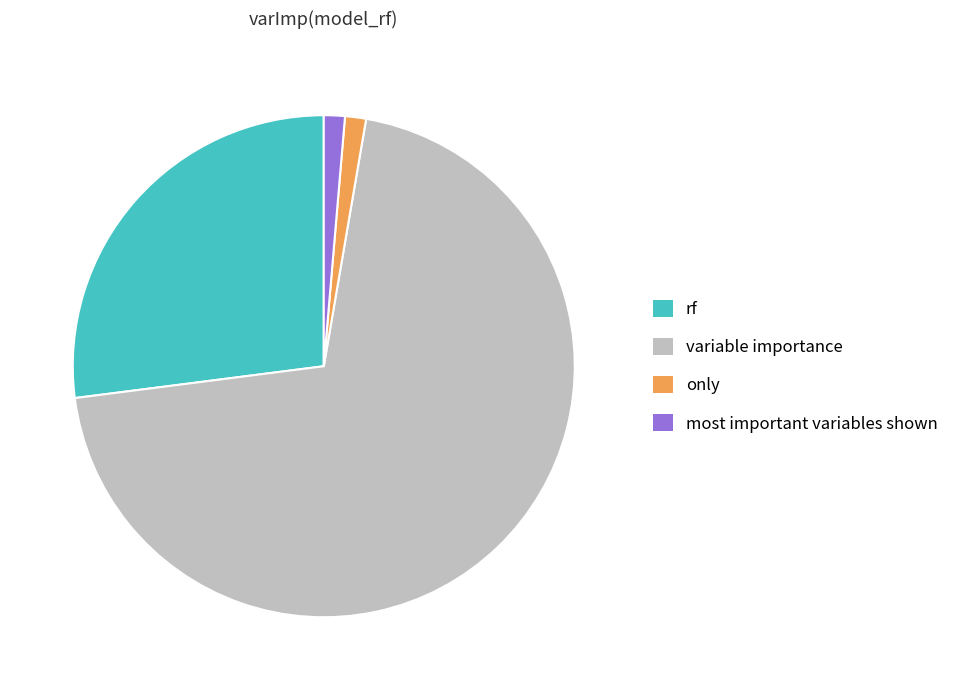

Approximately how many times larger is the value at only compared to most important variables shown?

1.0